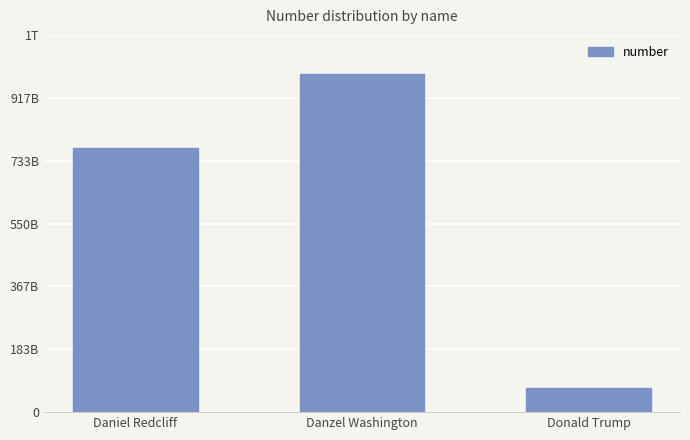

Is it true that the value at Donald Trump is 70000000000?

True